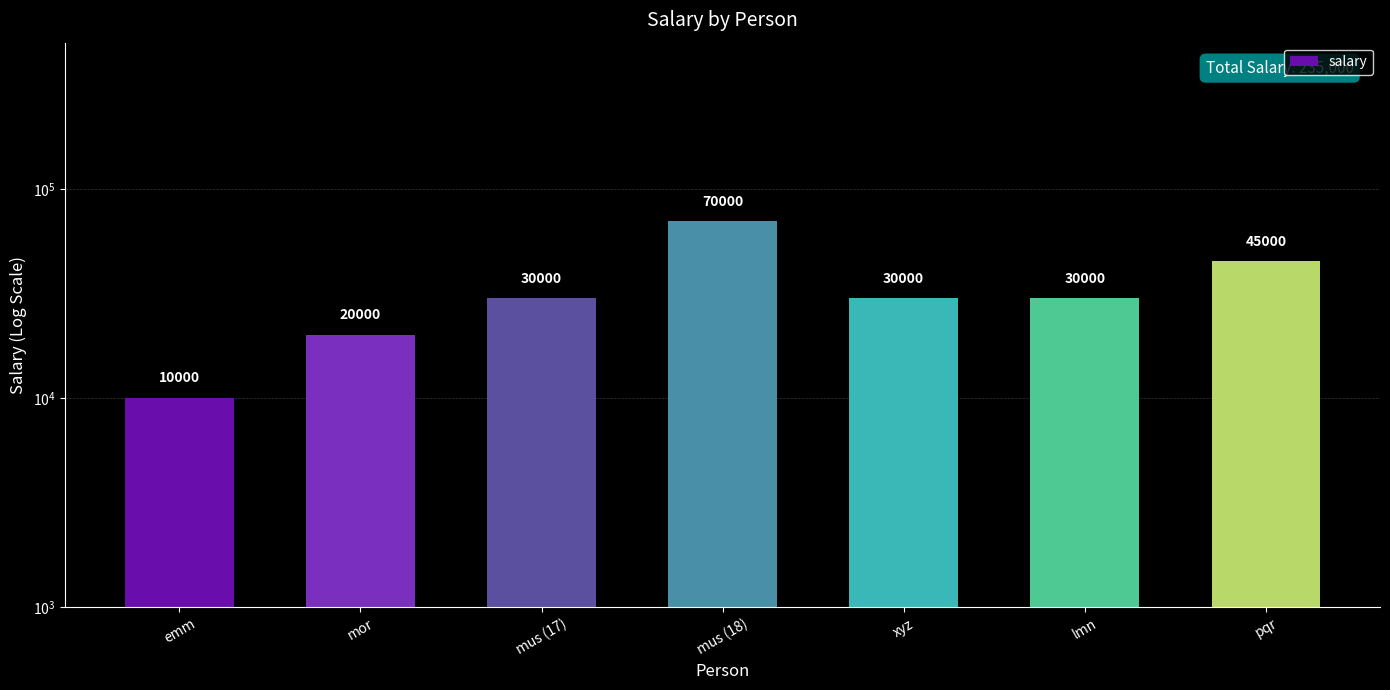

List the labels in order of value, largest first.

mus (18), pqr, mus (17), xyz, lmn, mor, emm